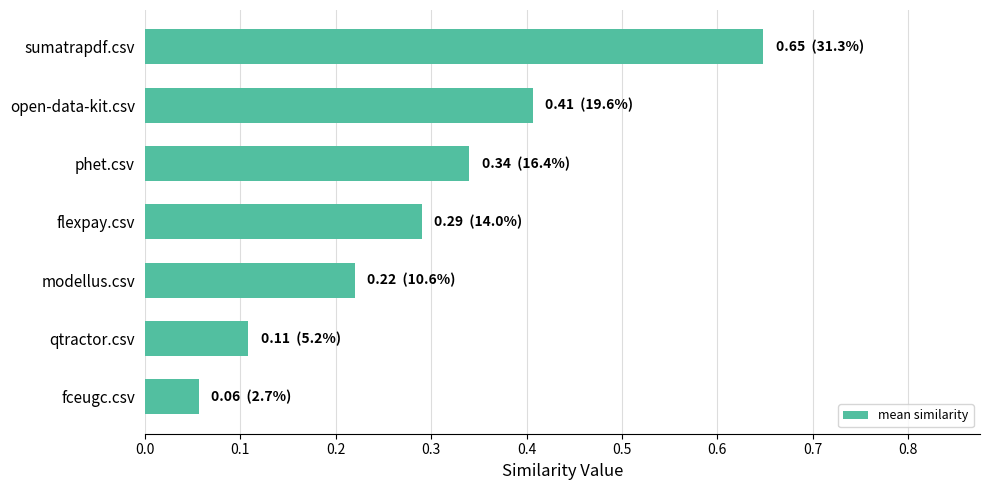

What is the sum of the values at open-data-kit.csv and sumatrapdf.csv?

1.1